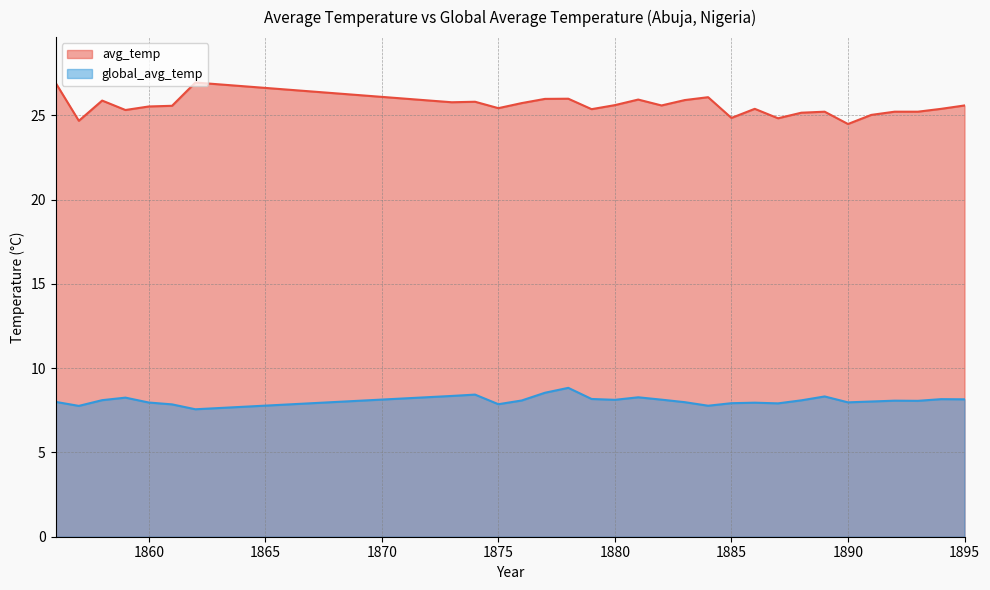

Which category has the lowest value in the avg_temp series?

1890